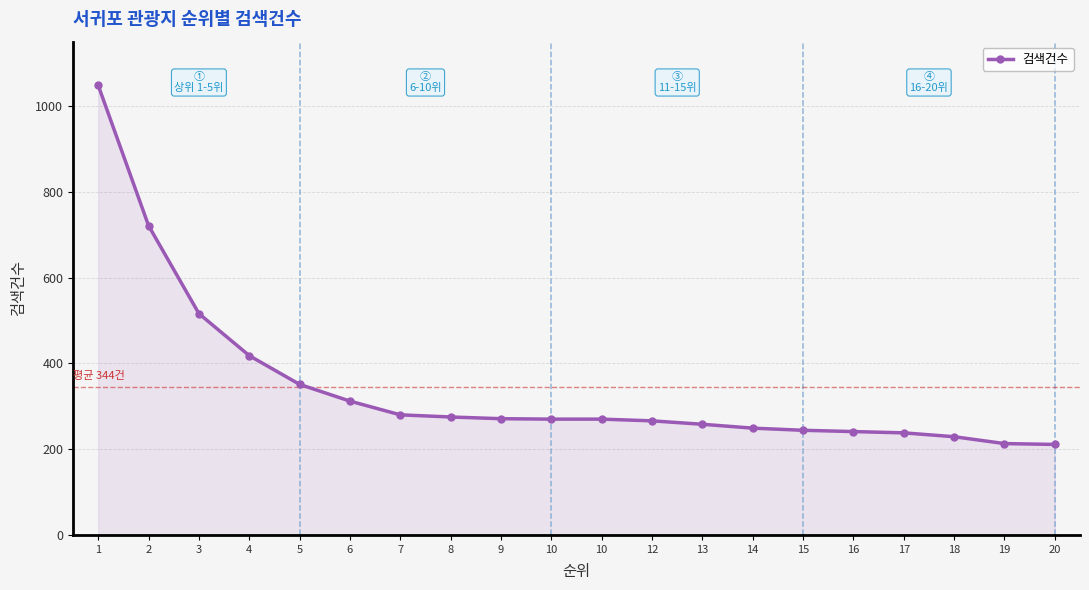

Approximately how many times larger is the value at 19 compared to 5?

0.6